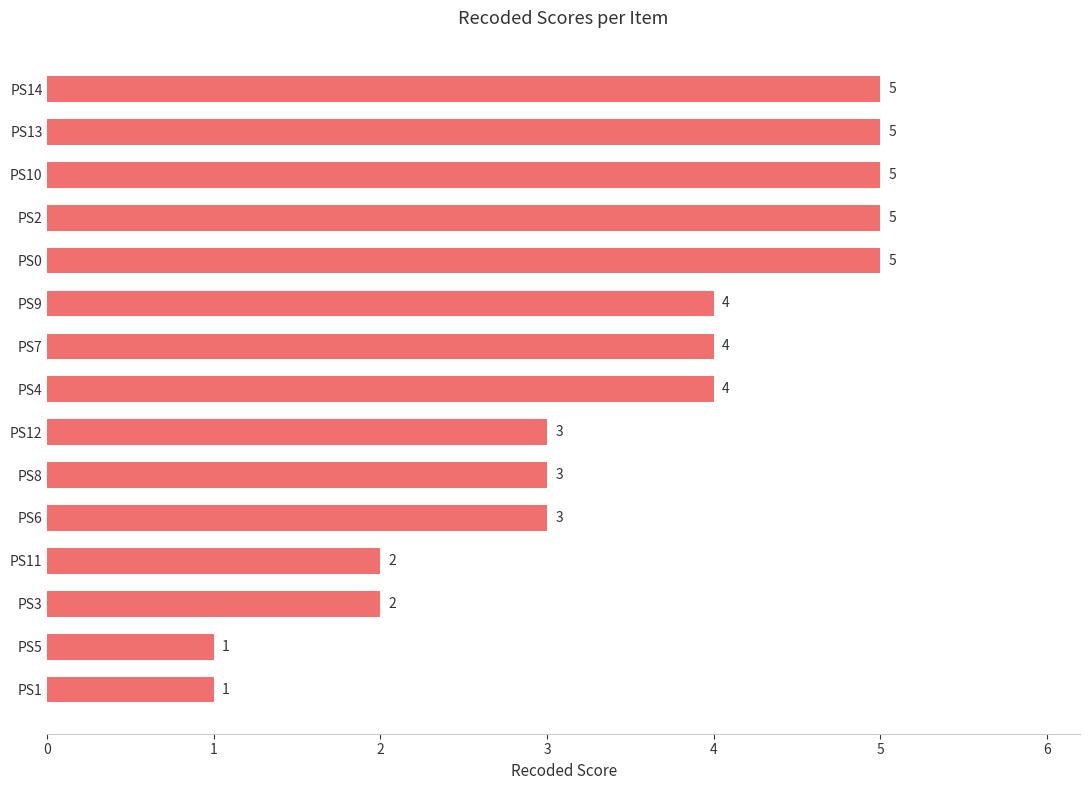

Does the chart contain stacked bars?

No